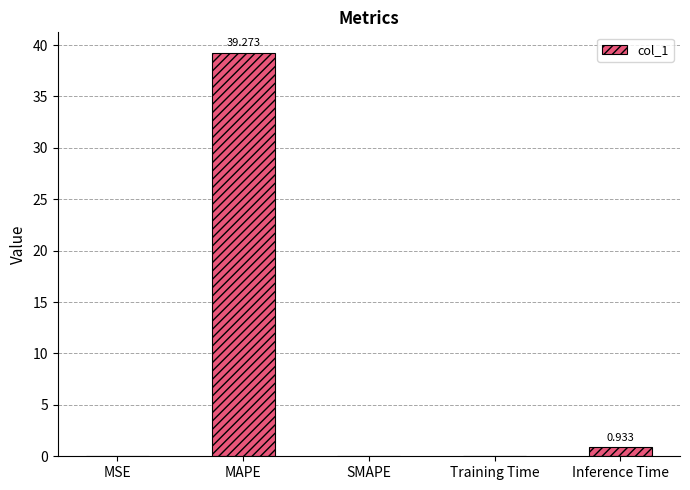

Are the bars horizontal?

No